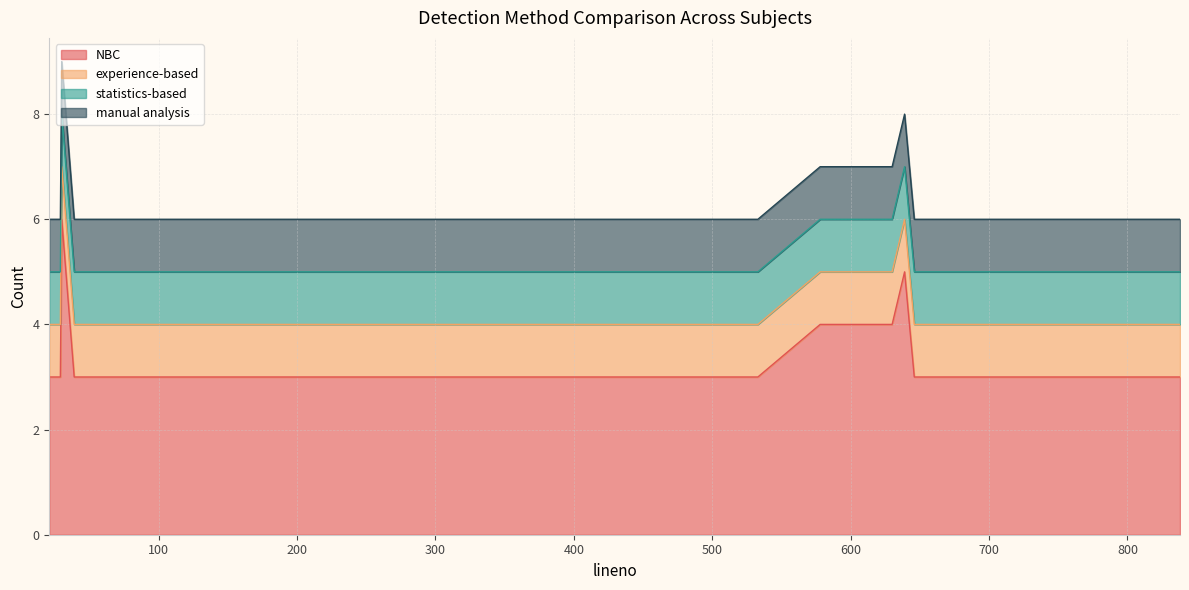

What is the sum of the manual analysis values at 336 and 819?

2